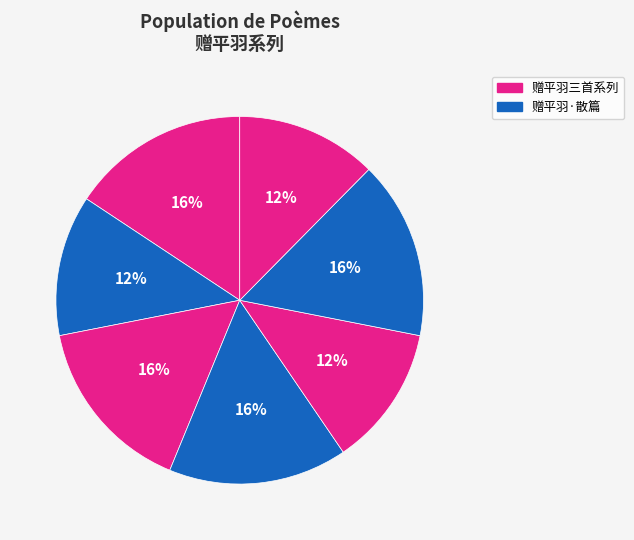

How many slices are in this pie chart?

7